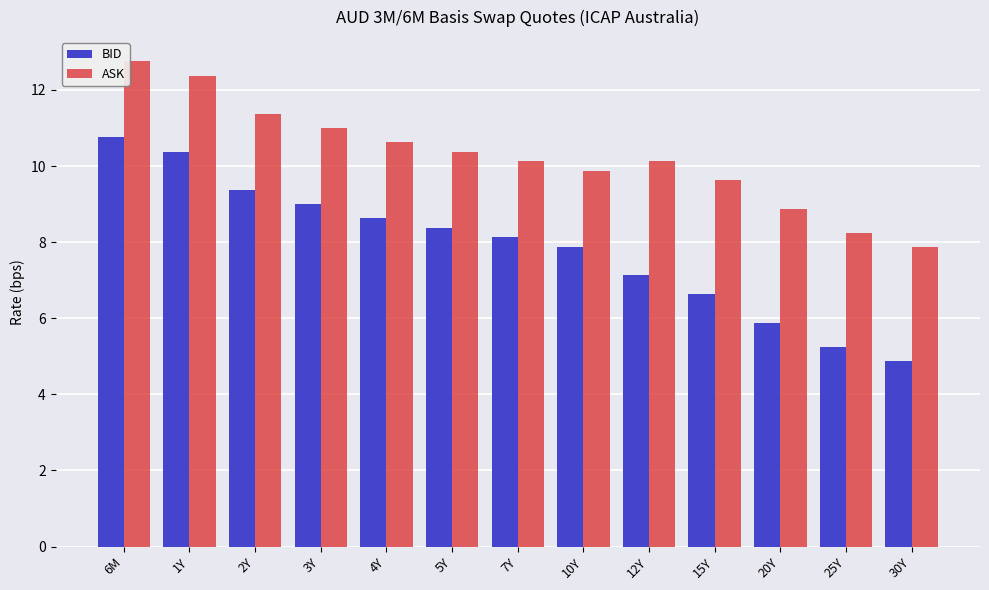

Rank the series by their average value, from lowest to highest.

BID, ASK